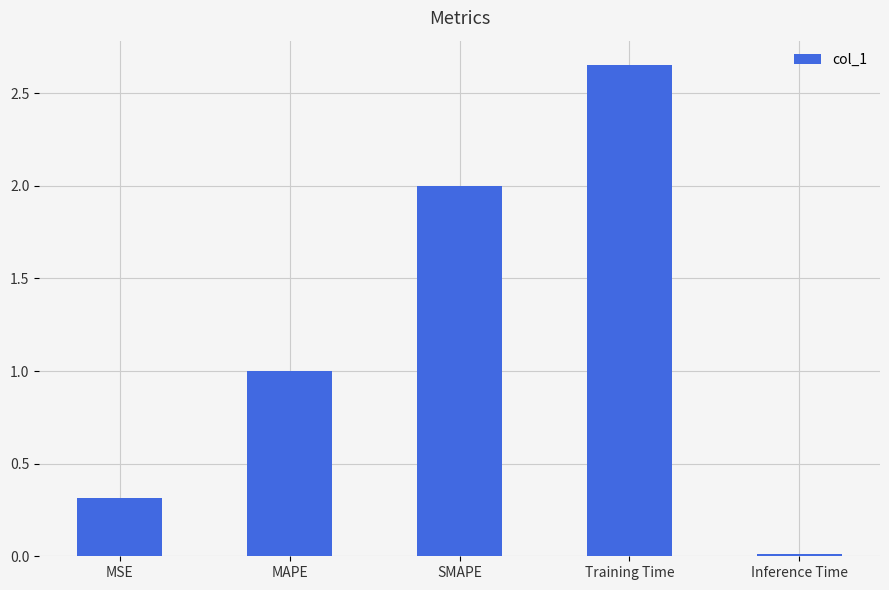

At which category does the chart reach its peak across all series?

Training Time